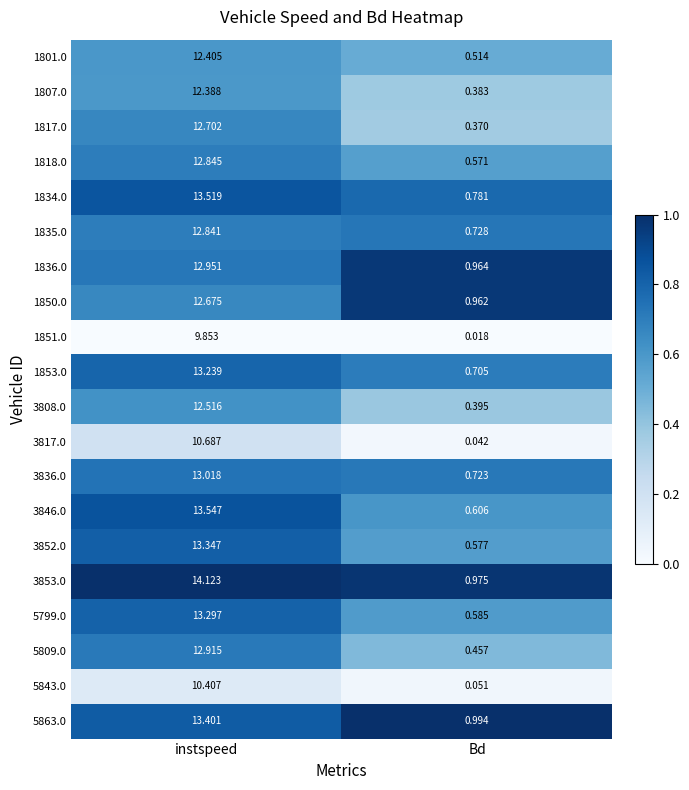

Which series changed the most between instspeed and Bd?

3853.0